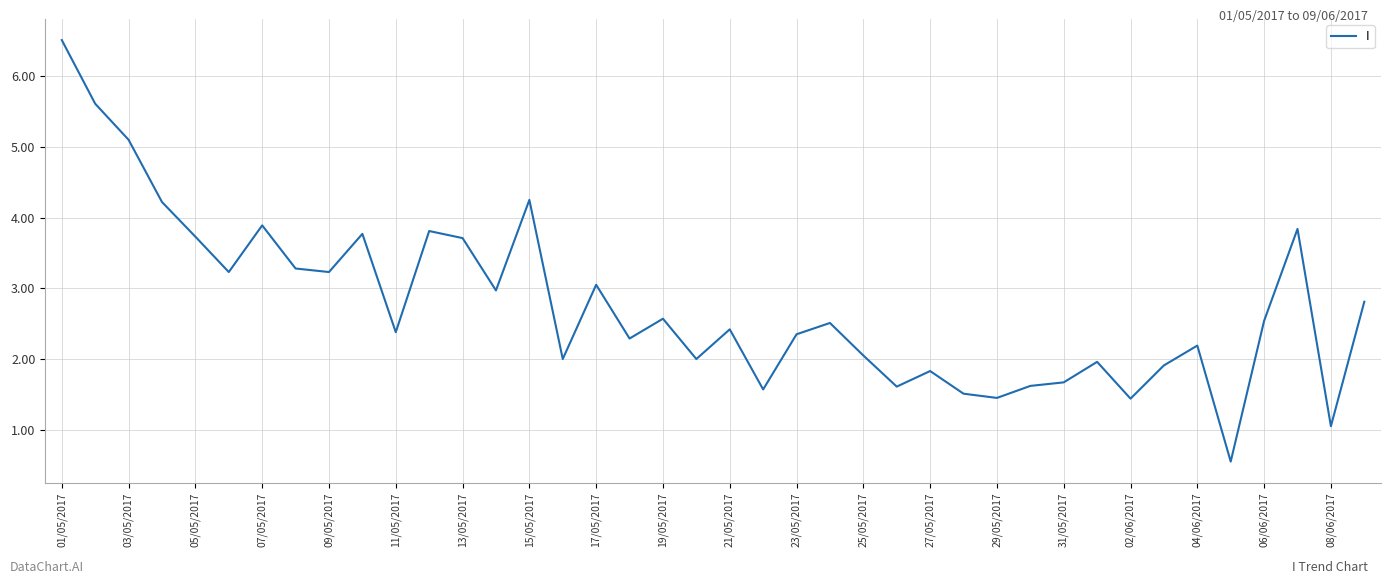

What is the minimum value shown in the chart?

0.6